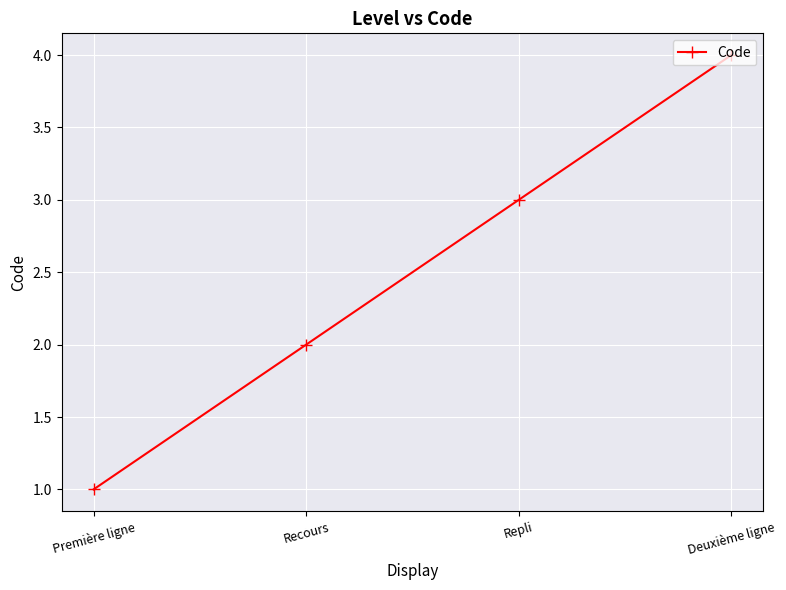

True or false: there are more than 2 points higher than both neighbors.

False